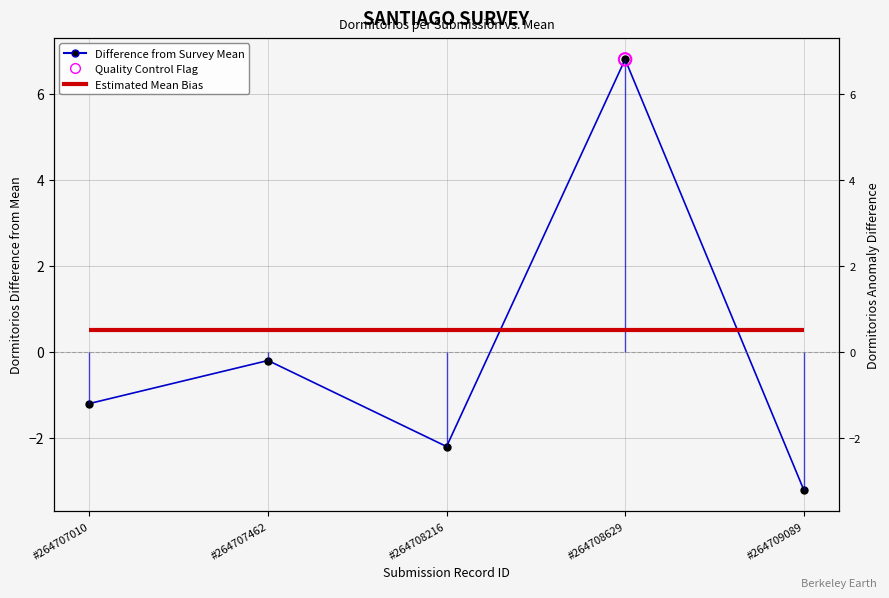

What is the change in value from #264708216 to #264708629?

+9.0